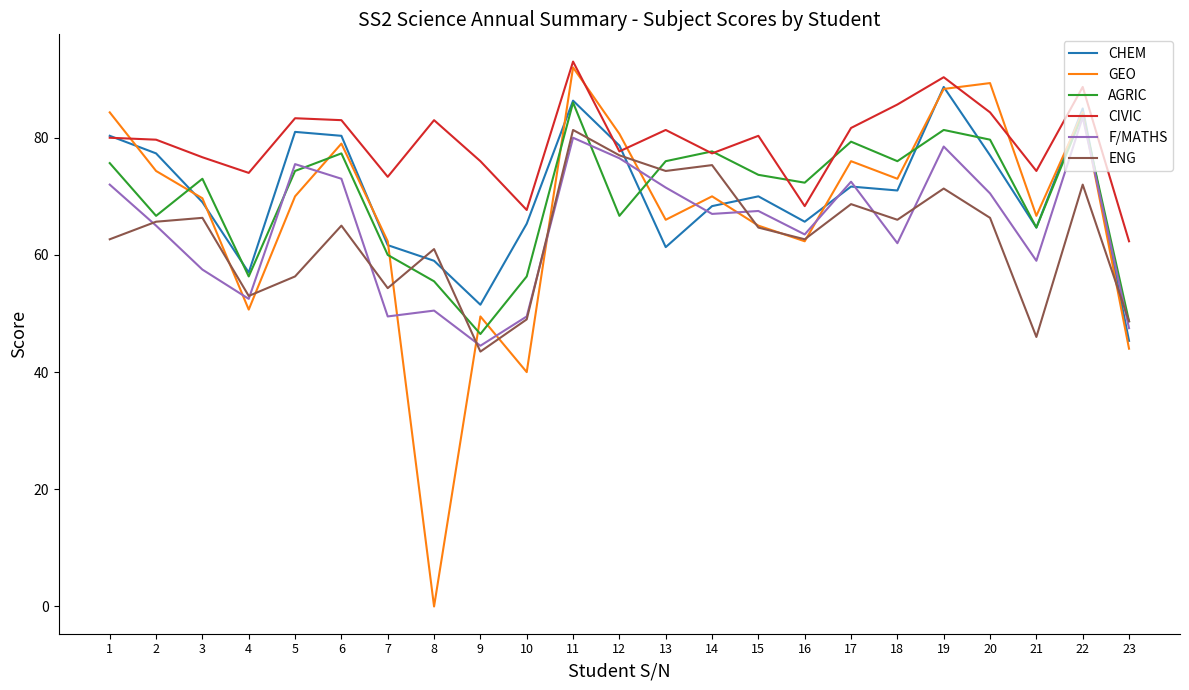

After their last crossing, which series has the higher values: ENG or CHEM?

ENG